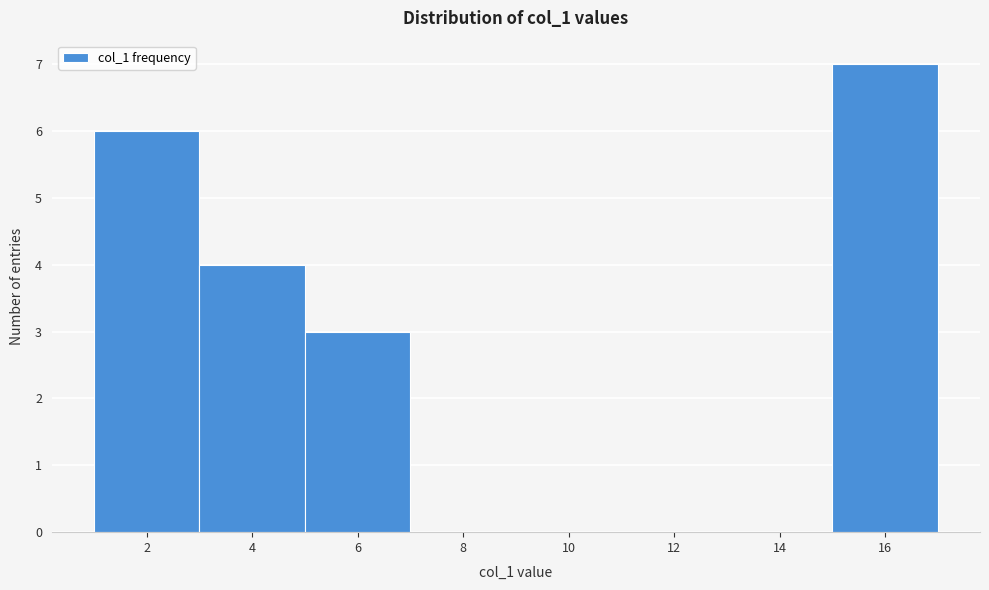

Reading right to left, transcribe all the data shown in this chart.

16=7	14=0	12=0	10=0	8=0	6=3	4=4	2=6